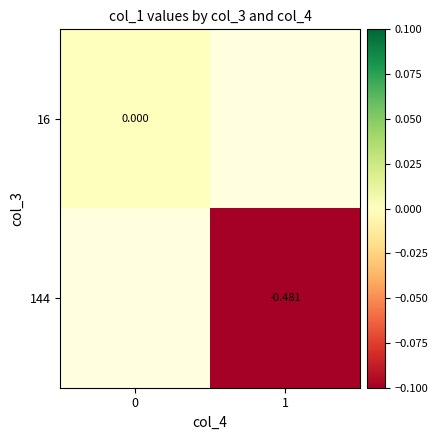

Is the value of 16 at 0 greater than the value of 144 at 1?

Yes